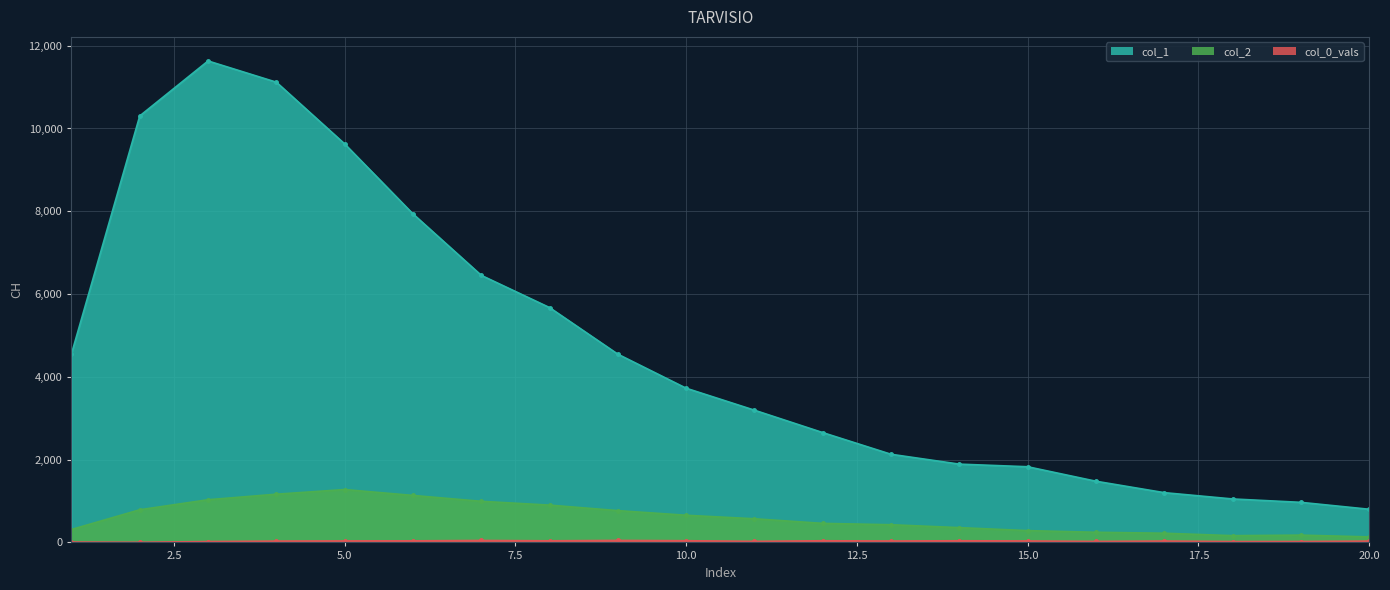

True or false: col_2 and col_1 intersect in this chart.

False